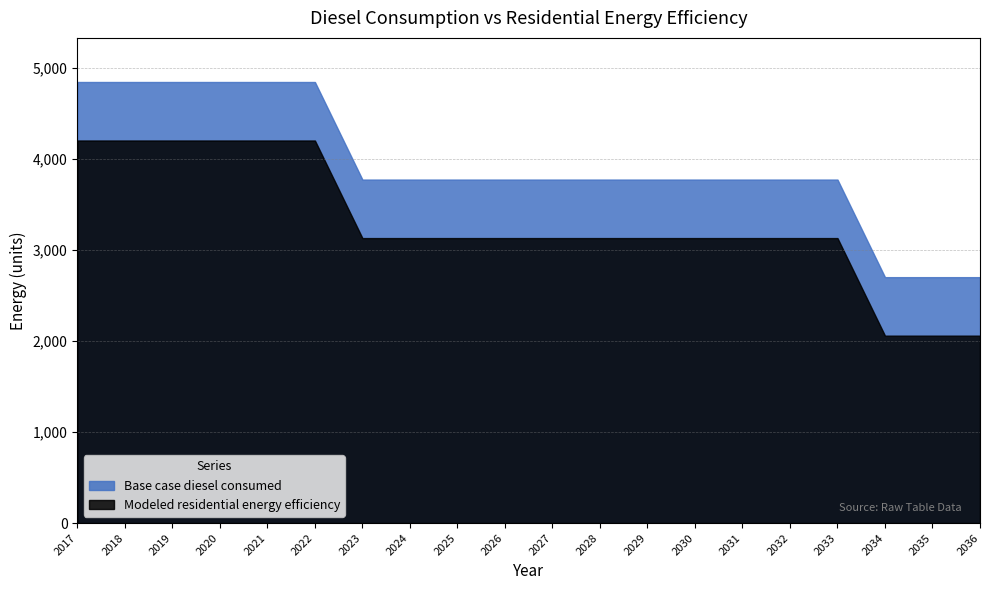

What is the difference between the Modeled residential energy efficiency values at 2020 and 2029?

1072.7